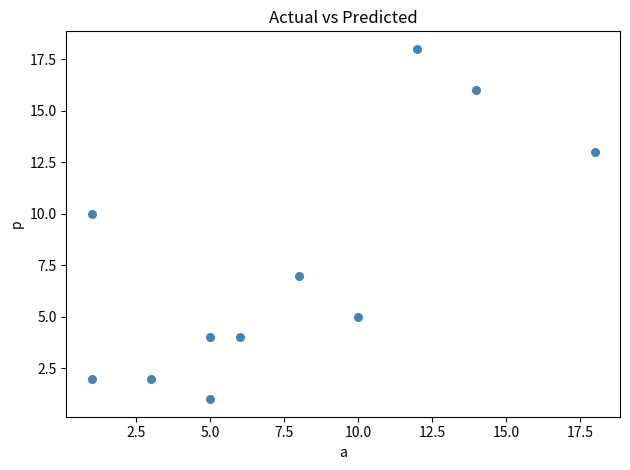

What Y value in the scatter plot is closest to 9?

10